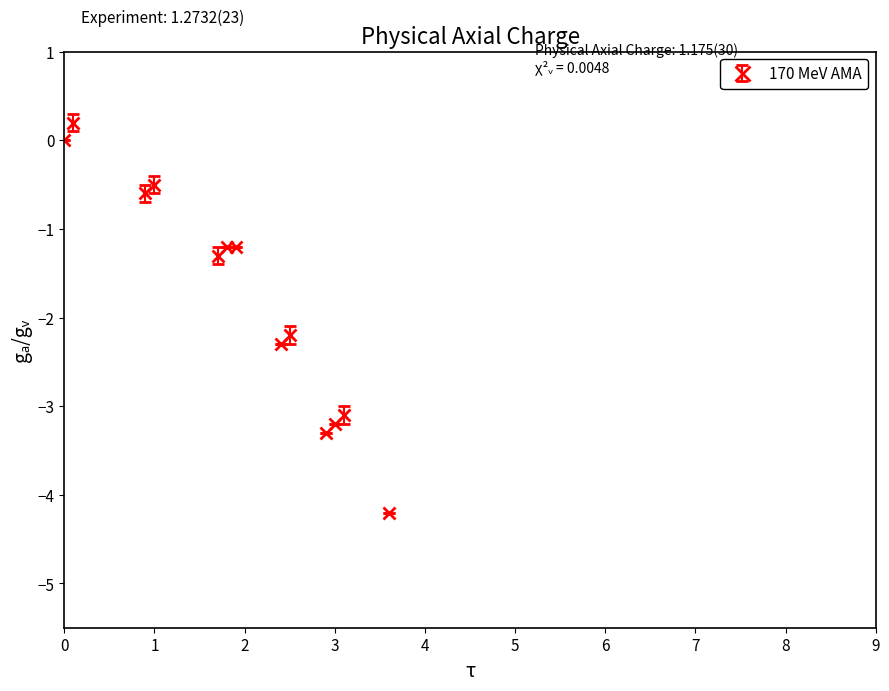

What is the minimum value shown in the chart?

-4.2